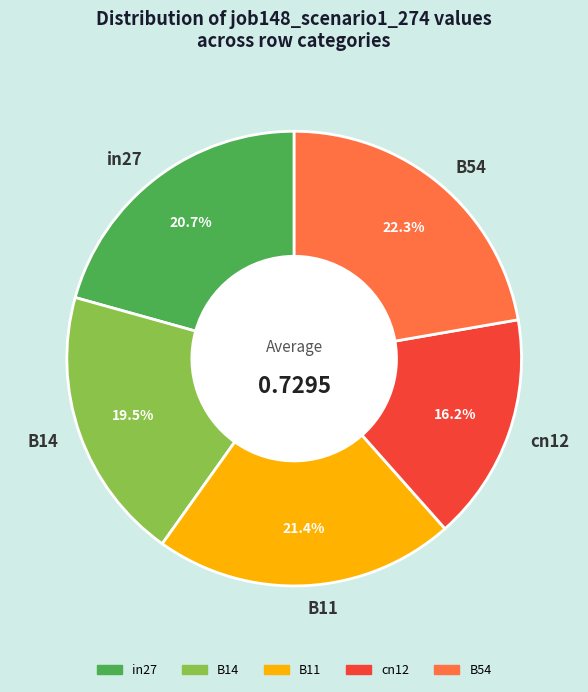

How many segments does this pie chart have?

5